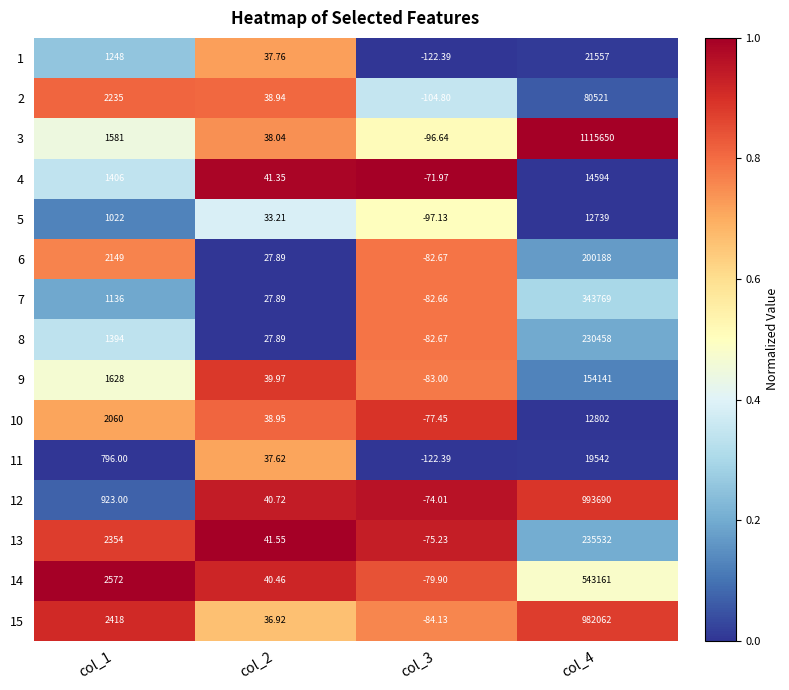

Is the value of 9 at col_4 greater than the value of 12 at col_2?

Yes